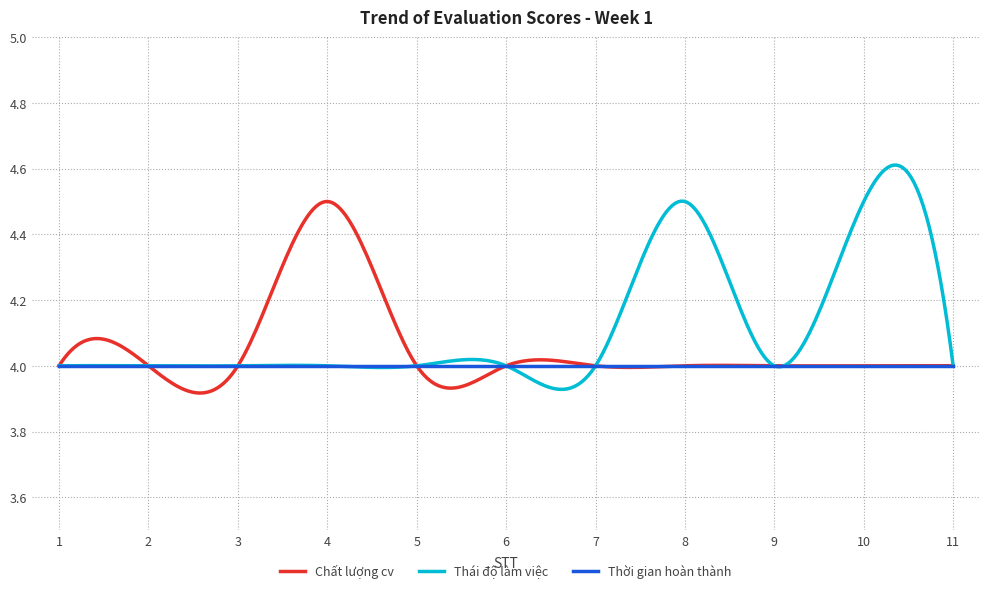

Which series has the largest total across all categories?

Thái độ làm việc